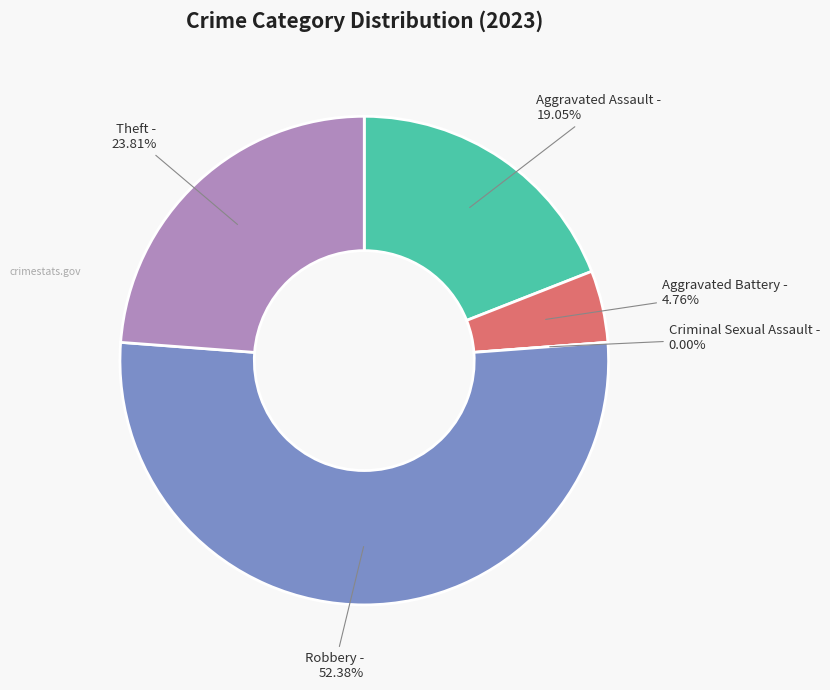

To the nearest percent, what is the difference between the Aggravated Battery and Robbery slice percentages?

48%